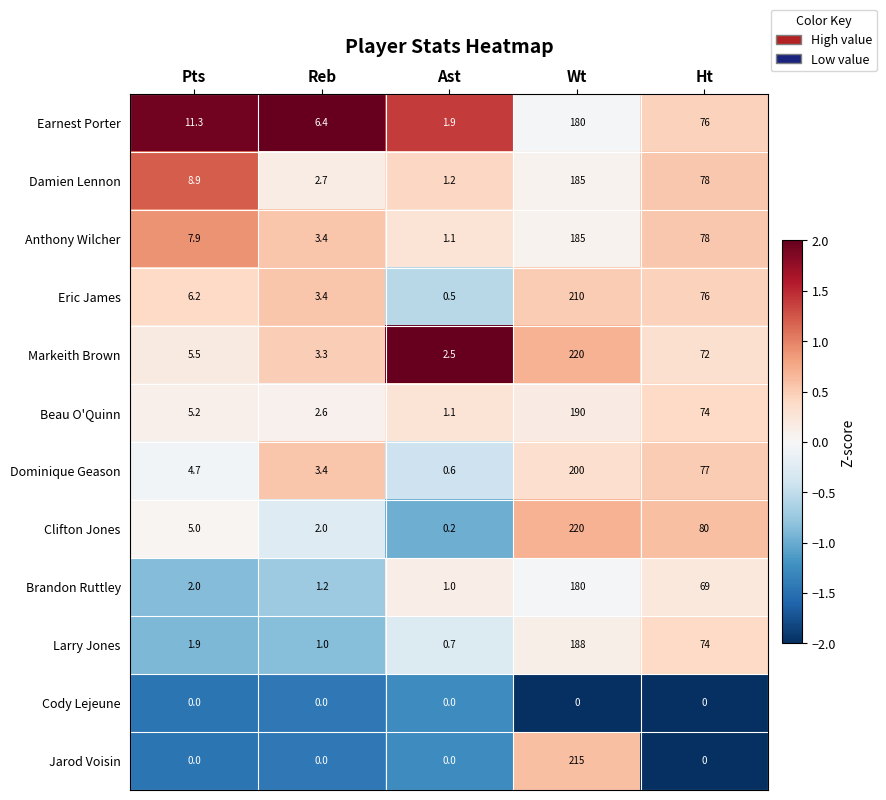

Count the number of data series in this chart.

12